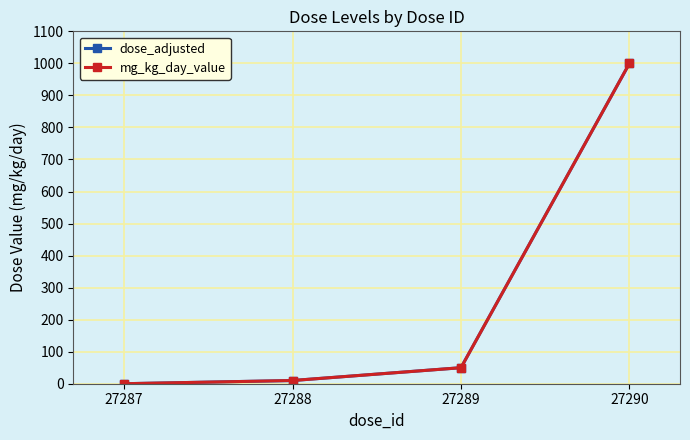

How many values in mg_kg_day_value are above zero?

3